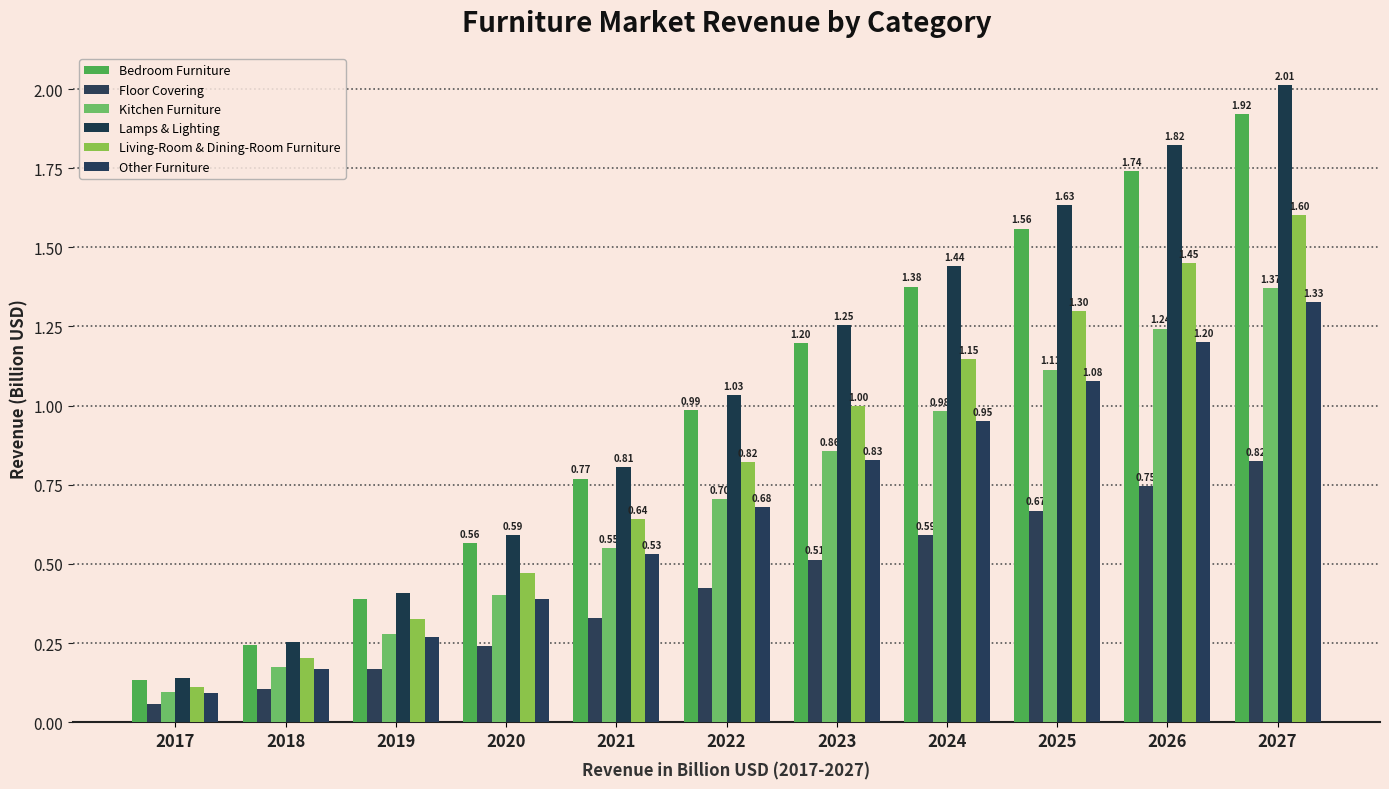

How many distinct data groups are displayed?

6